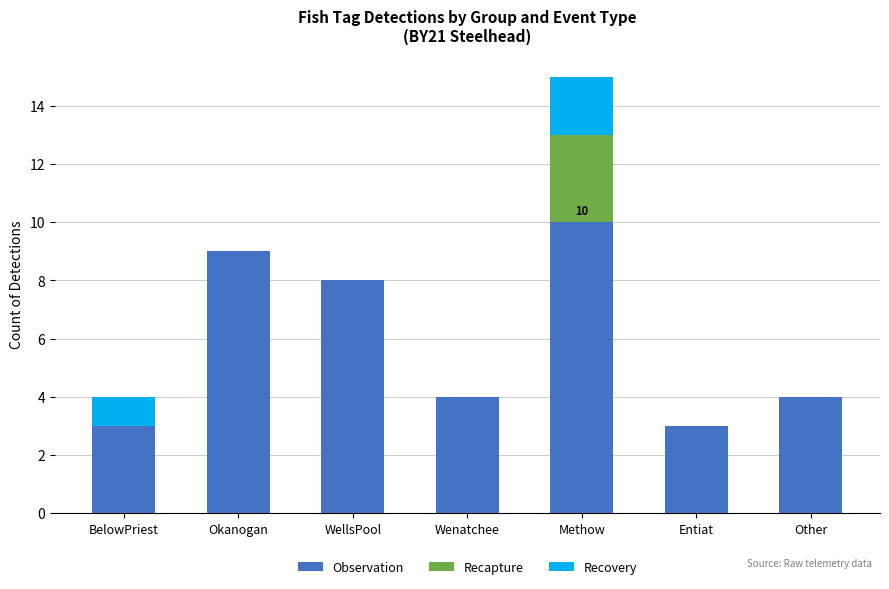

At which label does Observation reach its peak?

Methow